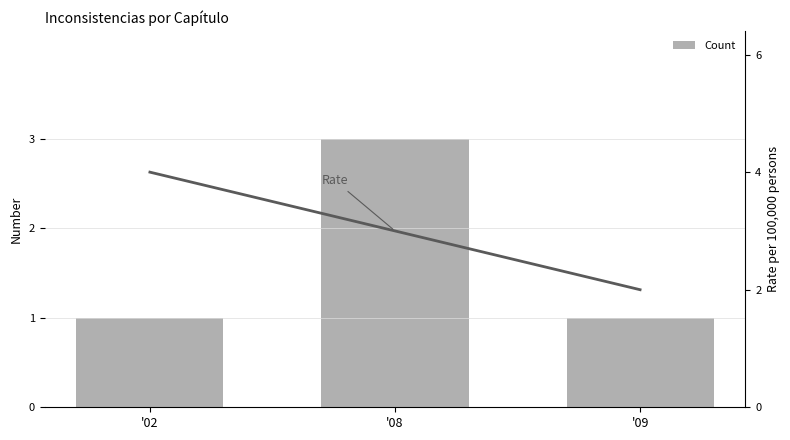

What is the value of the Count bar at the 2nd from the left?

3